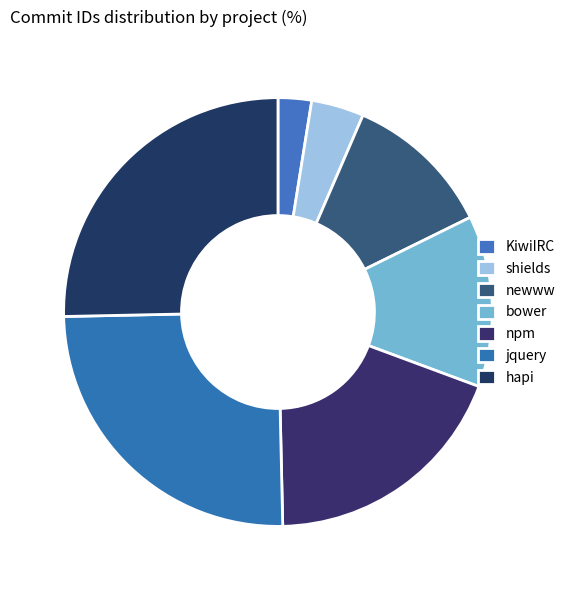

Rank the categories by value from highest to lowest.

hapi, jquery, npm, bower, newww, shields, KiwiIRC